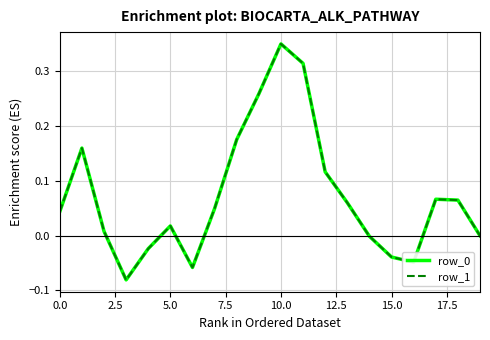

Which series has the largest range (max minus min)?

row_1